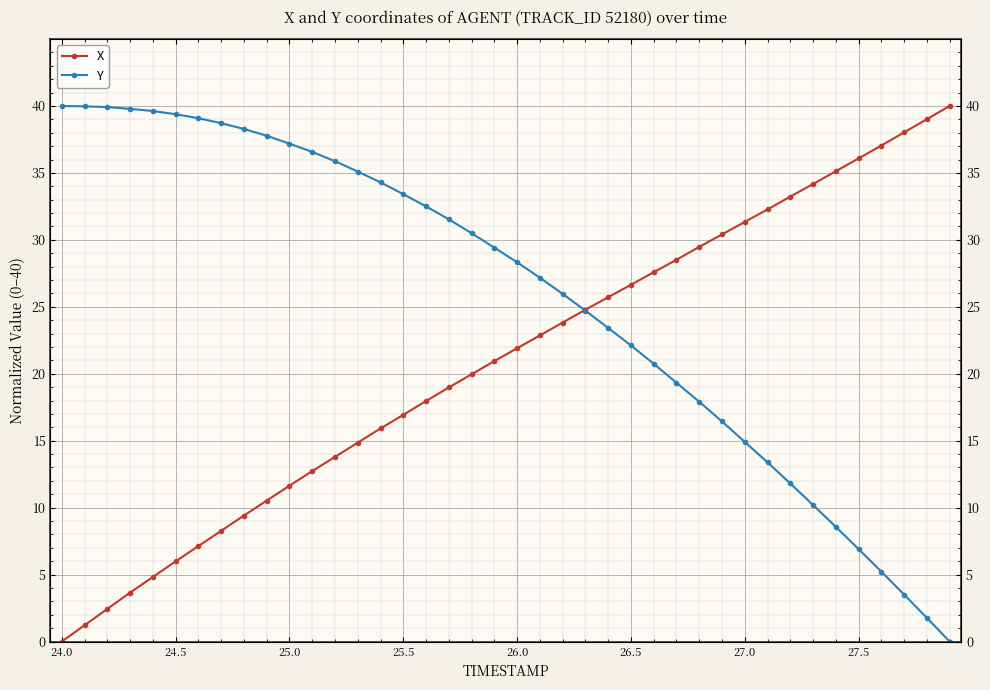

What is the sum of all X values?

835.2